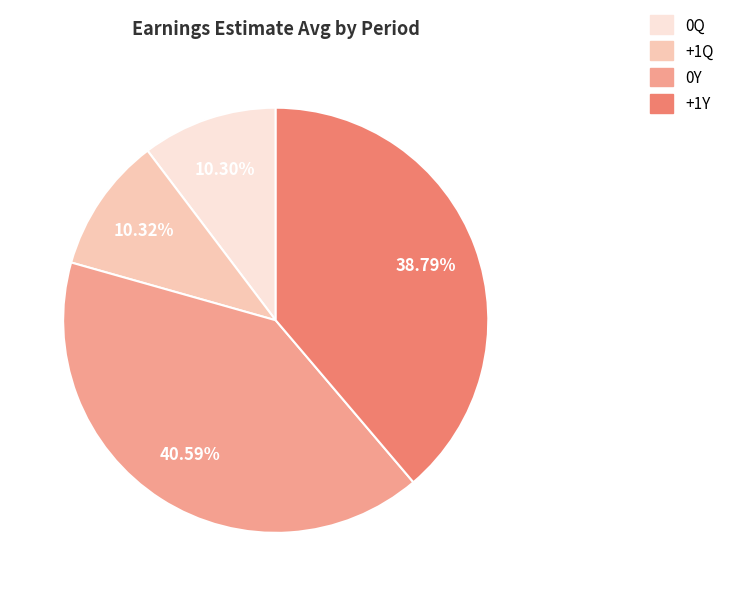

Is it true that 0Q is 10% of the pie?

True